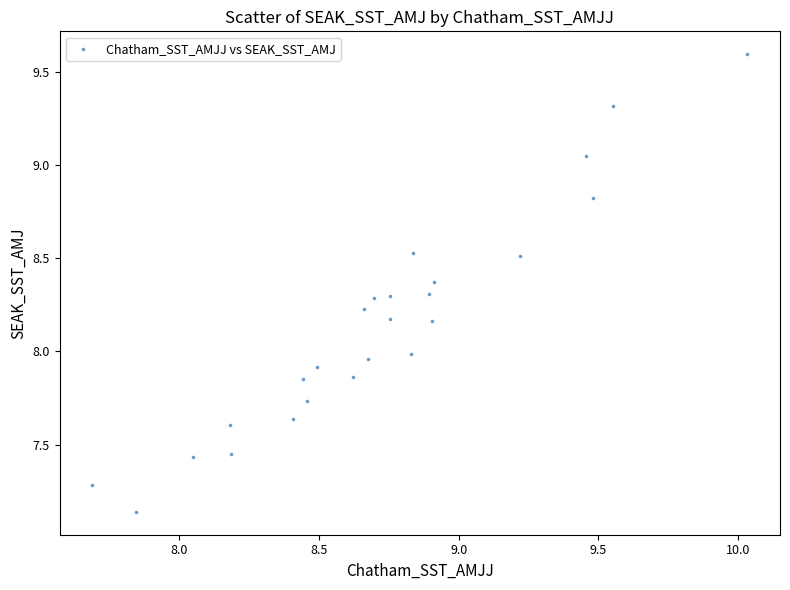

What is the range of X values (max minus min)?

2.3